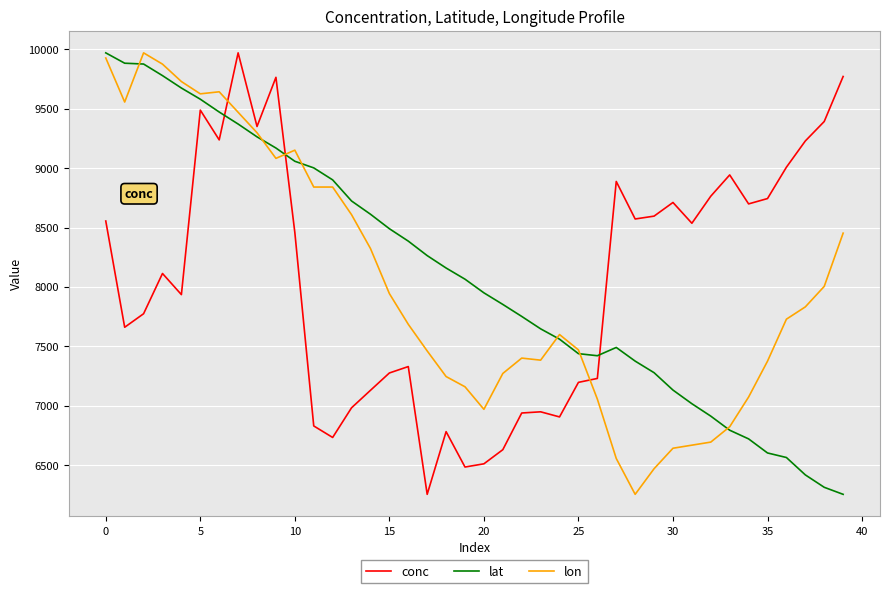

What is the difference between the maximum and minimum values in the conc series?

3718.0